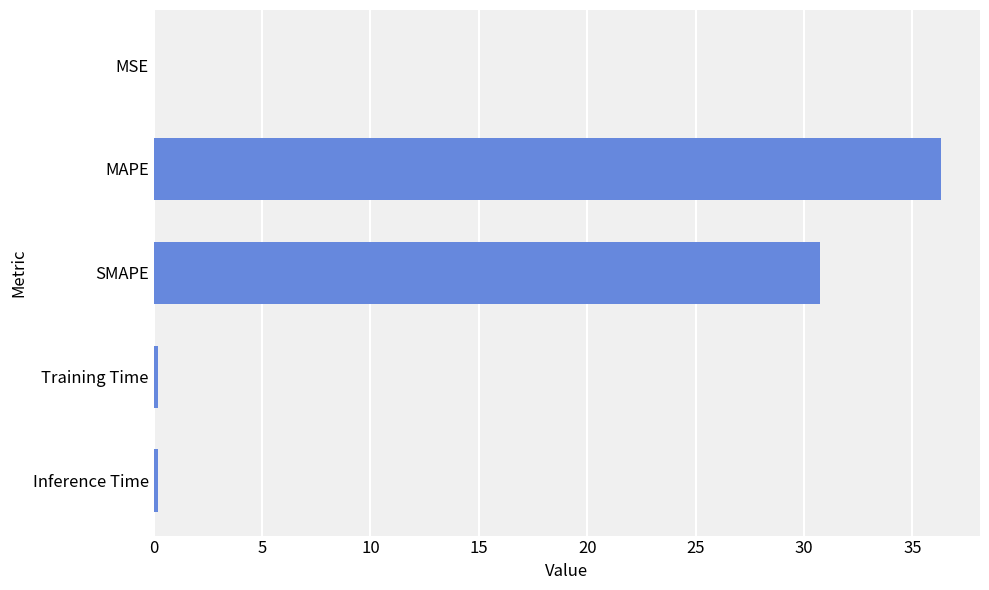

What is the sum of all values?

67.4